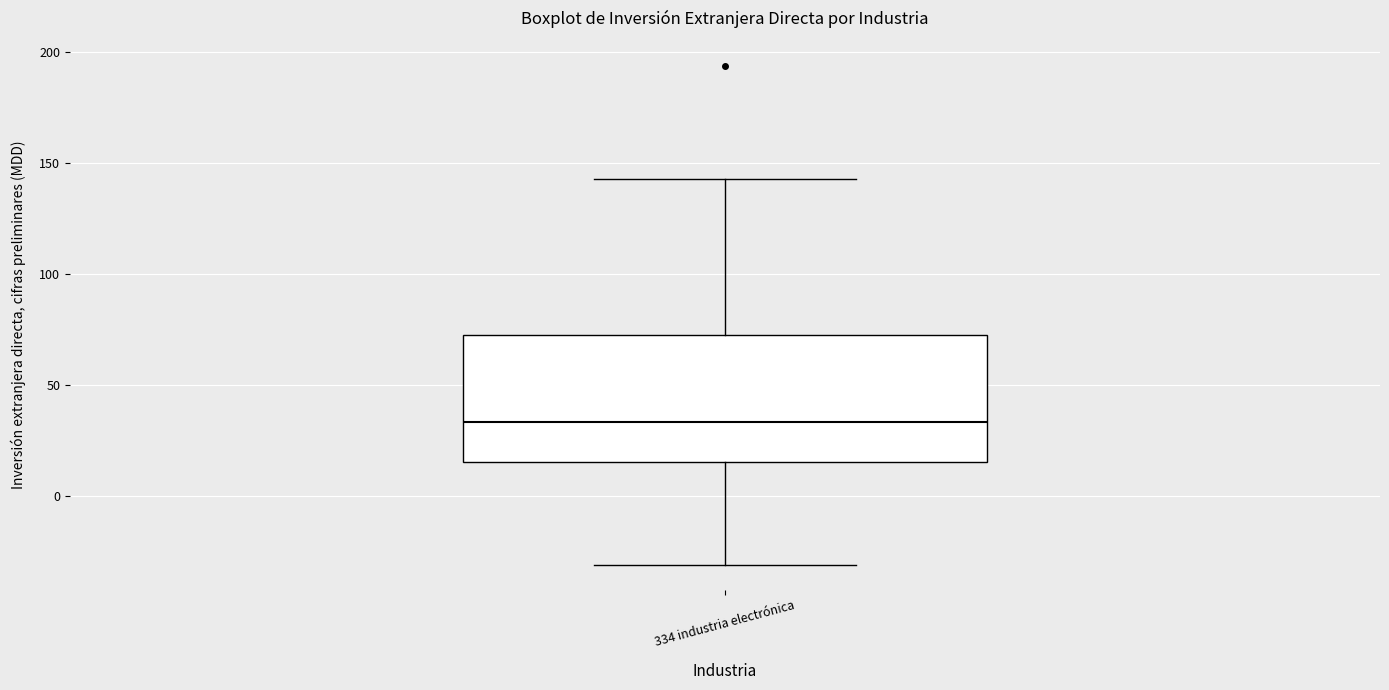

Transcribe this box plot: give where the median line is, the range the box spans, and where the two whiskers end, as read against the y-axis. The values are not printed on the chart, so give them approximately, as read against the axis.

median 35, box 15 to 70, whiskers -30 to 140